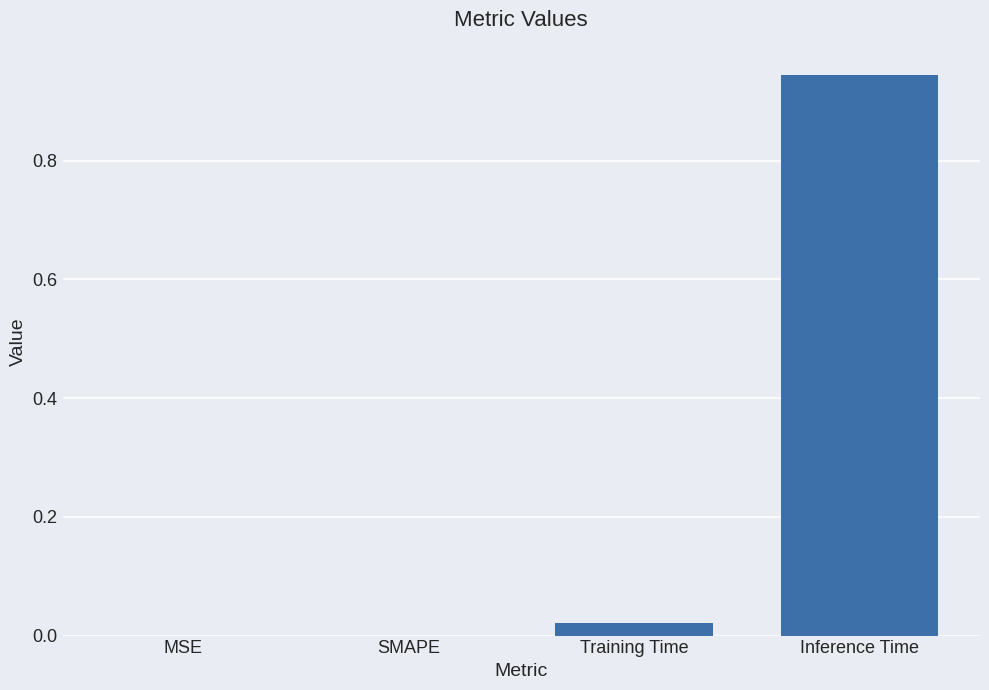

At which category does the chart reach its peak across all series?

Inference Time